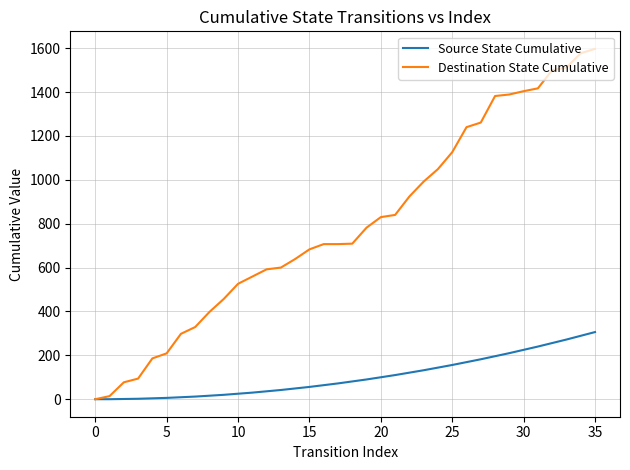

What are all the series names shown in the legend?

Source State Cumulative, Destination State Cumulative